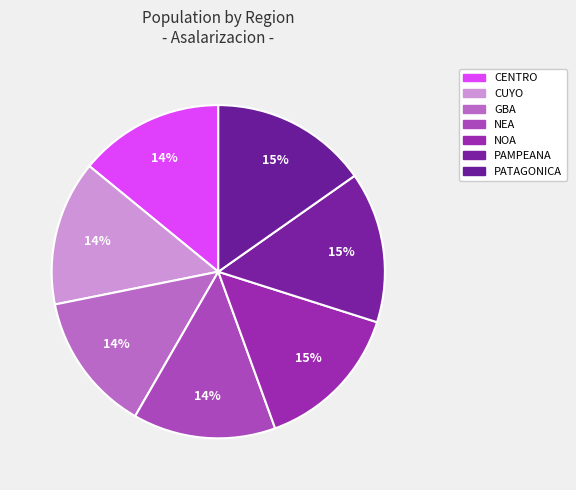

How many slices are in this pie chart?

7